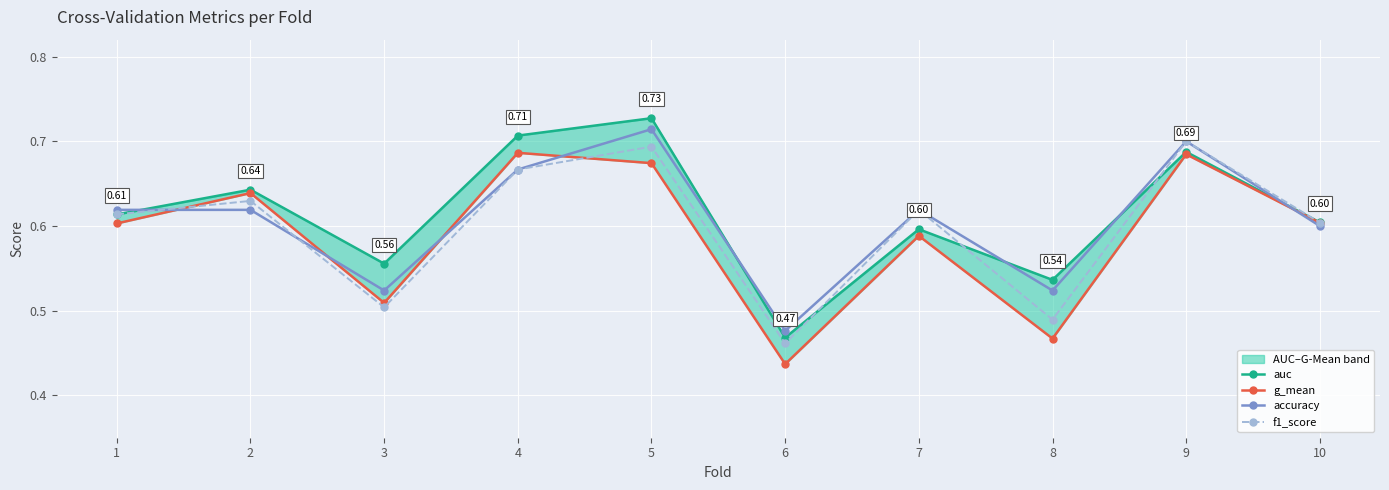

How many interior local valleys does the g_mean series have?

3